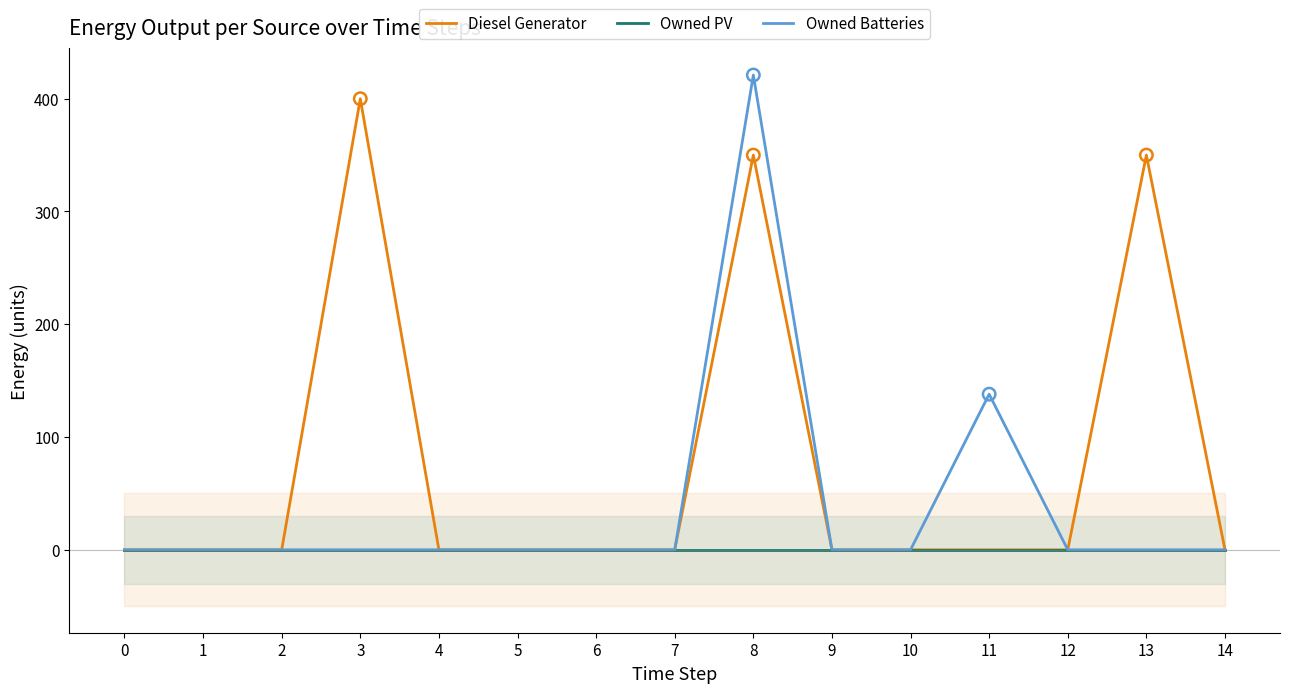

Which series has the largest total across all categories?

Diesel Generator